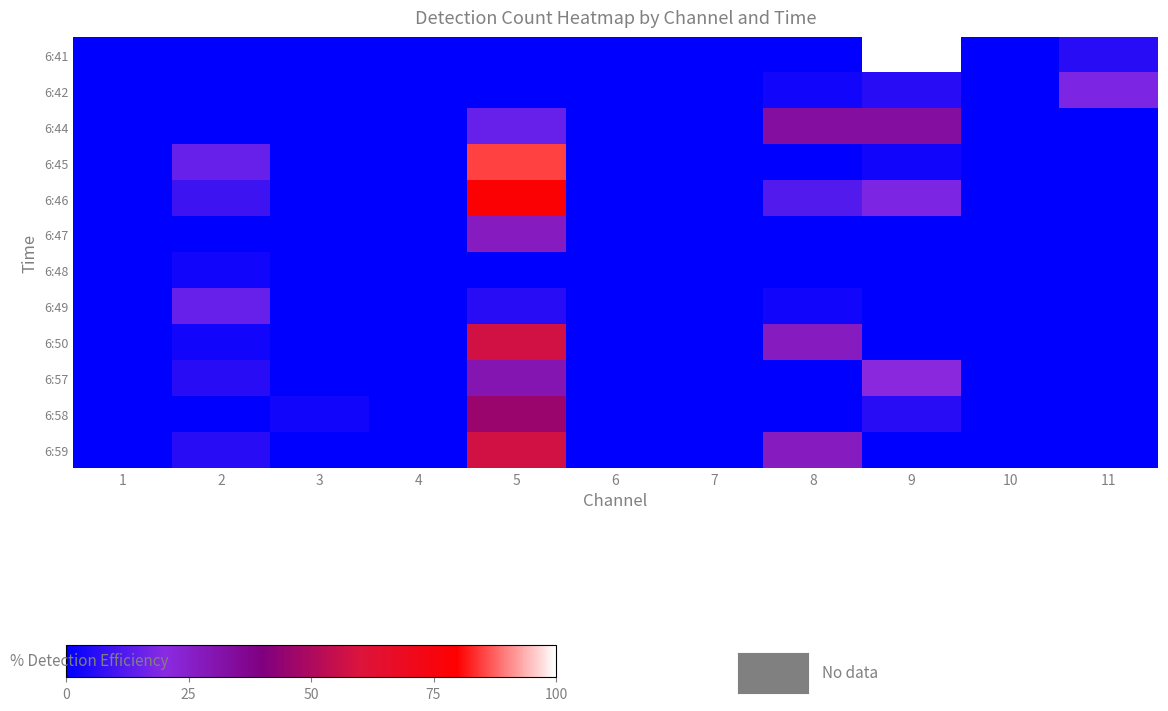

Reading left to right, transcribe all the data shown in this chart.

6:41: 1=0.0	2=0.0	3=0.0	4=0.0	5=0.0	6=0.0	7=0.0	8=0.0	9=100.0	10=0.0	11=6.1
6:42: 1=0.0	2=0.0	3=0.0	4=0.0	5=0.0	6=0.0	7=0.0	8=3.0	9=6.1	10=0.0	11=18.2
6:44: 1=0.0	2=0.0	3=0.0	4=0.0	5=15.2	6=0.0	7=0.0	8=33.3	9=33.3	10=0.0	11=0.0
6:45: 1=0.0	2=15.2	3=0.0	4=0.0	5=84.8	6=0.0	7=0.0	8=0.0	9=3.0	10=0.0	11=0.0
6:46: 1=0.0	2=9.1	3=0.0	4=0.0	5=78.8	6=0.0	7=0.0	8=12.1	9=18.2	10=0.0	11=0.0
6:47: 1=0.0	2=0.0	3=0.0	4=0.0	5=27.3	6=0.0	7=0.0	8=0.0	9=0.0	10=0.0	11=0.0
6:48: 1=0.0	2=3.0	3=0.0	4=0.0	5=0.0	6=0.0	7=0.0	8=0.0	9=0.0	10=0.0	11=0.0
6:49: 1=0.0	2=15.2	3=0.0	4=0.0	5=6.1	6=0.0	7=0.0	8=3.0	9=0.0	10=0.0	11=0.0
6:50: 1=0.0	2=3.0	3=0.0	4=0.0	5=57.6	6=0.0	7=0.0	8=27.3	9=0.0	10=0.0	11=0.0
6:57: 1=0.0	2=6.1	3=0.0	4=0.0	5=30.3	6=0.0	7=0.0	8=0.0	9=21.2	10=0.0	11=0.0
6:58: 1=0.0	2=0.0	3=3.0	4=0.0	5=45.5	6=0.0	7=0.0	8=0.0	9=6.1	10=0.0	11=0.0
6:59: 1=0.0	2=6.1	3=0.0	4=0.0	5=57.6	6=0.0	7=0.0	8=27.3	9=0.0	10=0.0	11=0.0